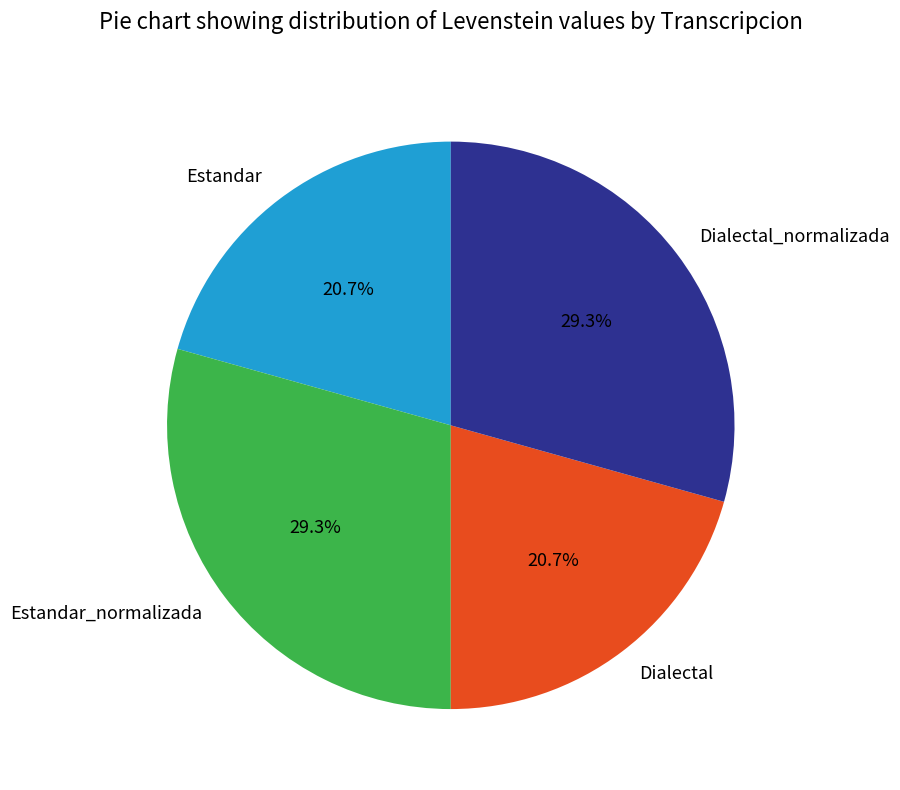

Approximately how many times larger is the value at Dialectal_normalizada compared to Estandar?

1.4